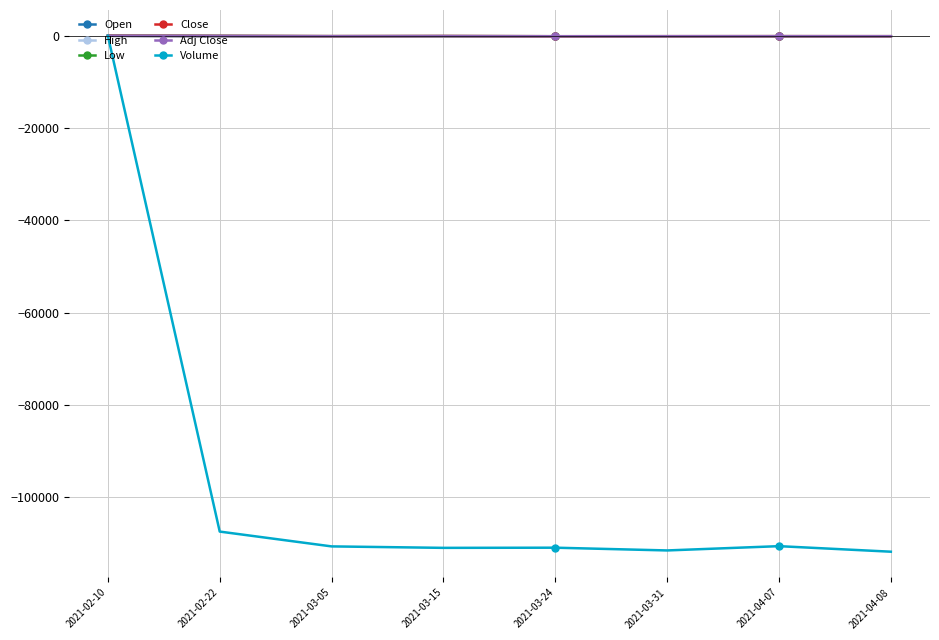

How many times do Adj Close and Low cross each other?

3